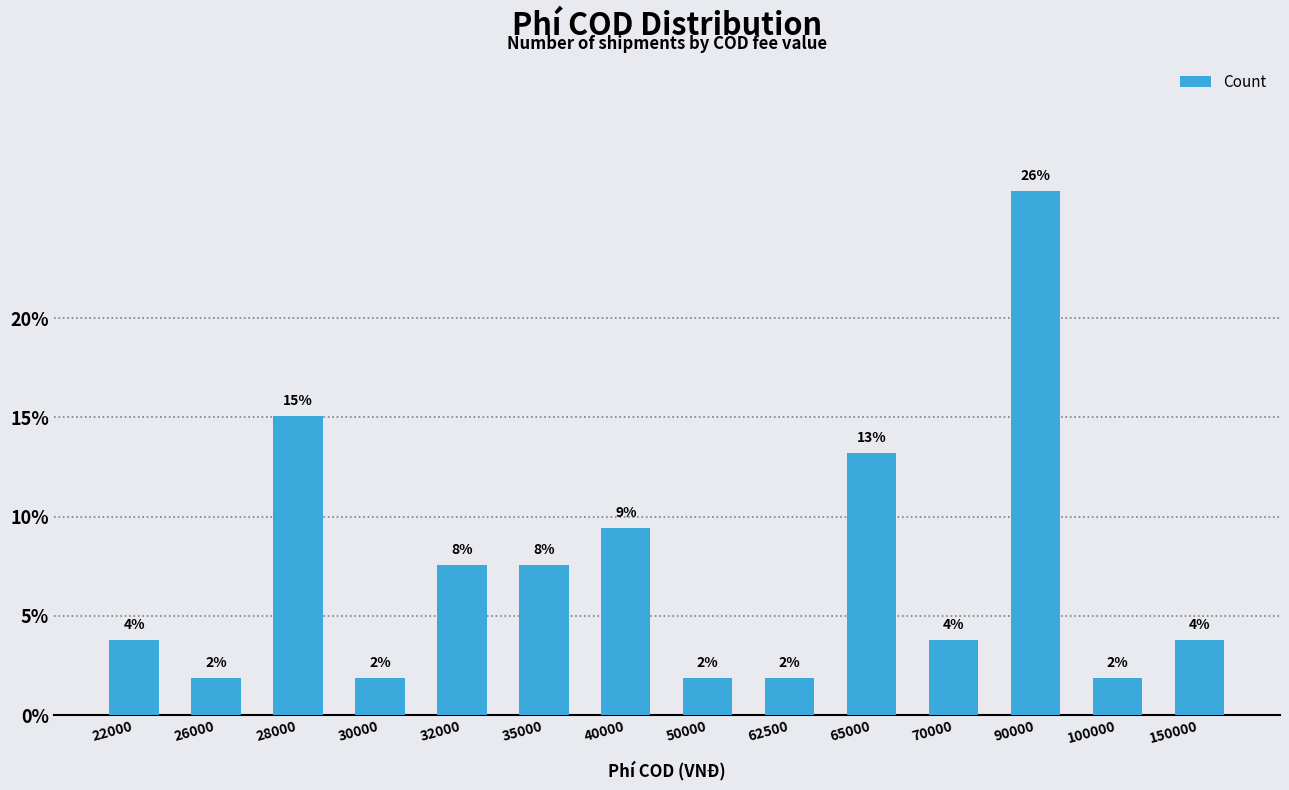

What is the value of the 12th bar from the left?

26.4